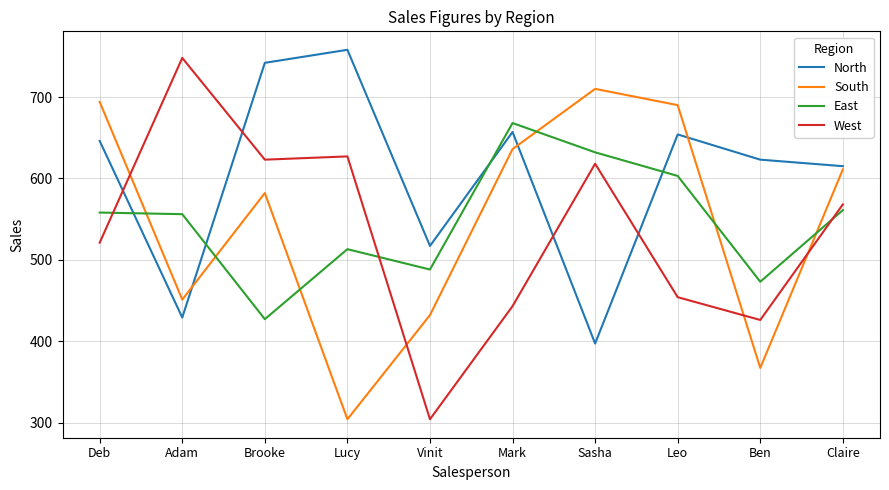

What value does the East series have at Deb?

558